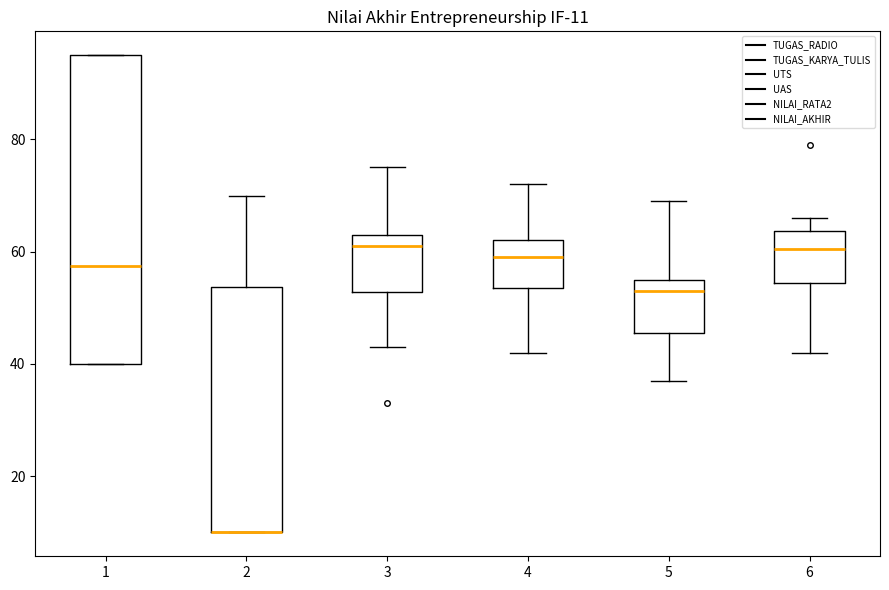

Comparing the boxes themselves (not the whiskers), which one is the tallest?

1